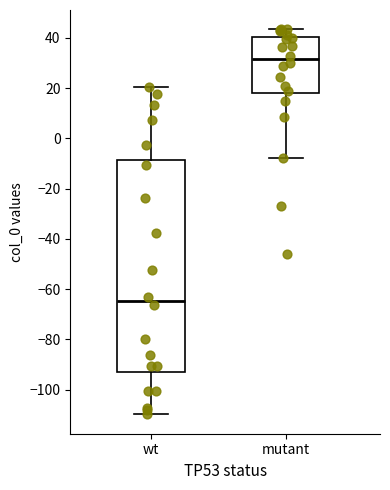

Reading left to right, transcribe this box plot: for each box, give where its median line is, the range the box spans, and where its two whiskers end, as read against the y-axis. The values are not printed on the chart, so give them approximately, as read against the axis.

wt: median -64, box -94 to -8, whiskers -110 to 20
mutant: median 32, box 18 to 40, whiskers -8 to 44